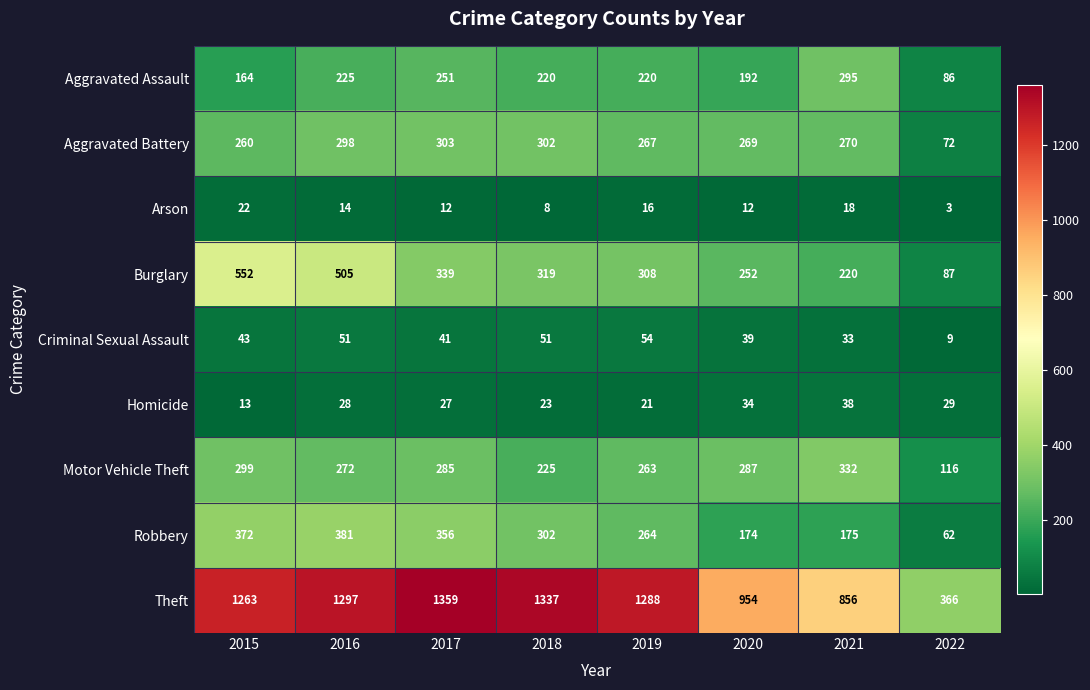

Between 2015 and 2016, which series saw the biggest shift?

Aggravated Assault